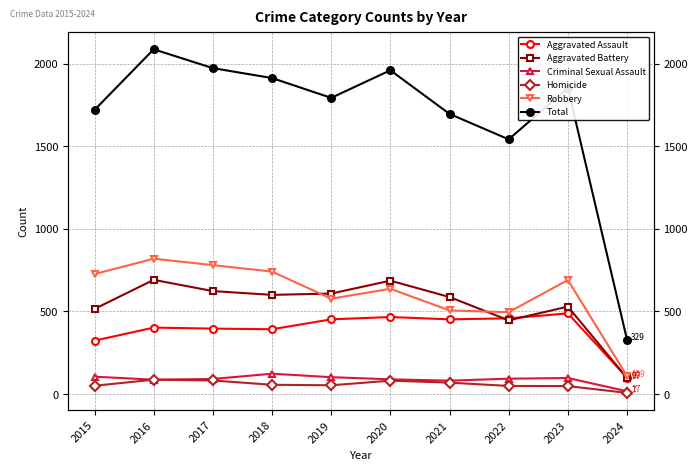

What is the value of the Aggravated Battery point at the 1st from the left?

515